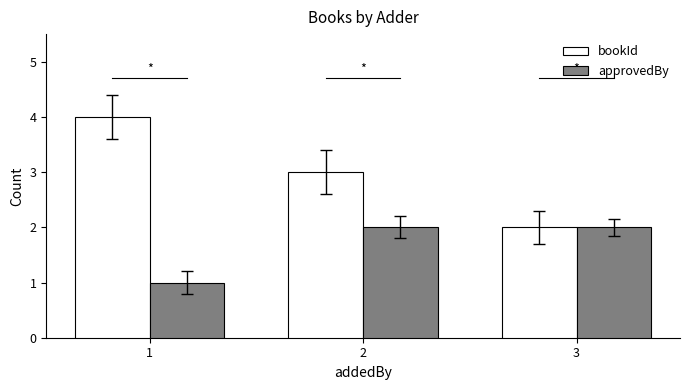

What is the maximum value for approvedBy?

2